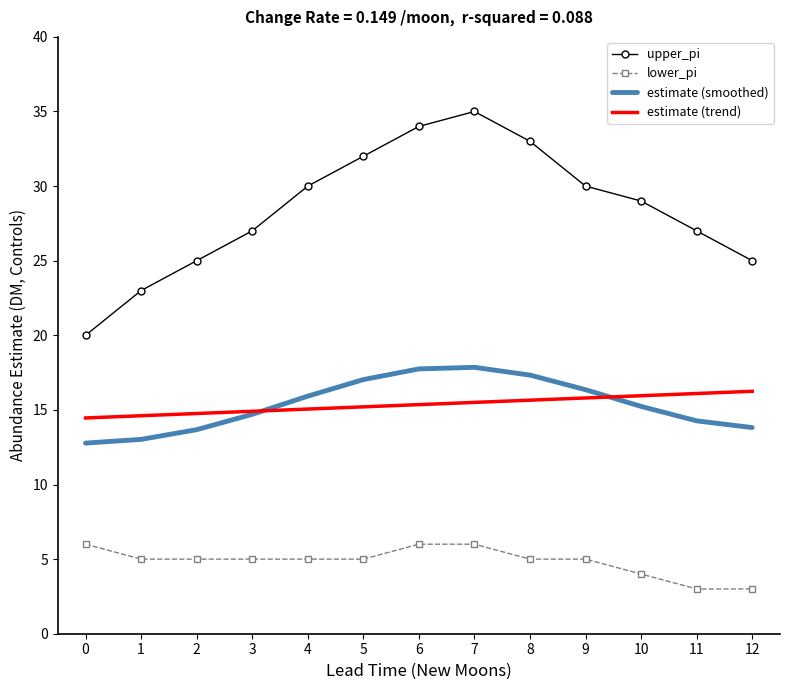

At which label does estimate (smoothed) first exceed 15?

4